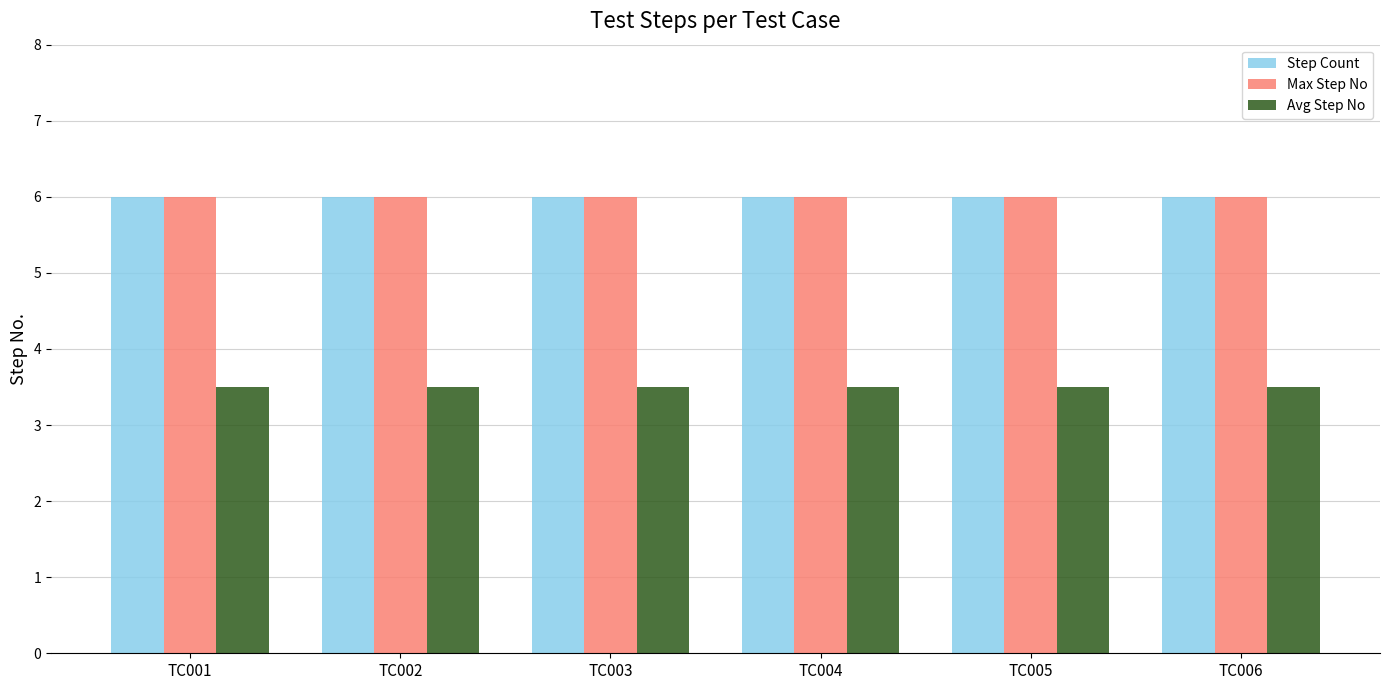

The value of Step Count at TC006 is 3.2. True or false?

False